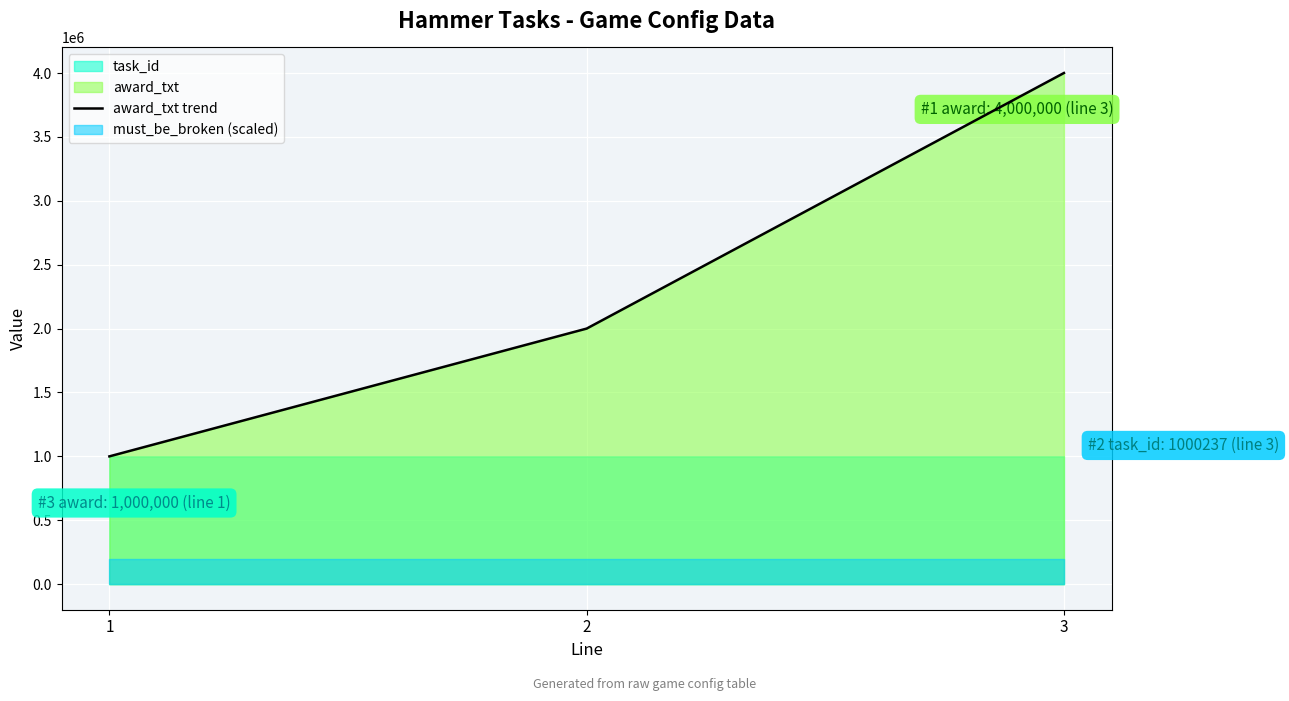

Read the value at 3, to the nearest 100.

4000000